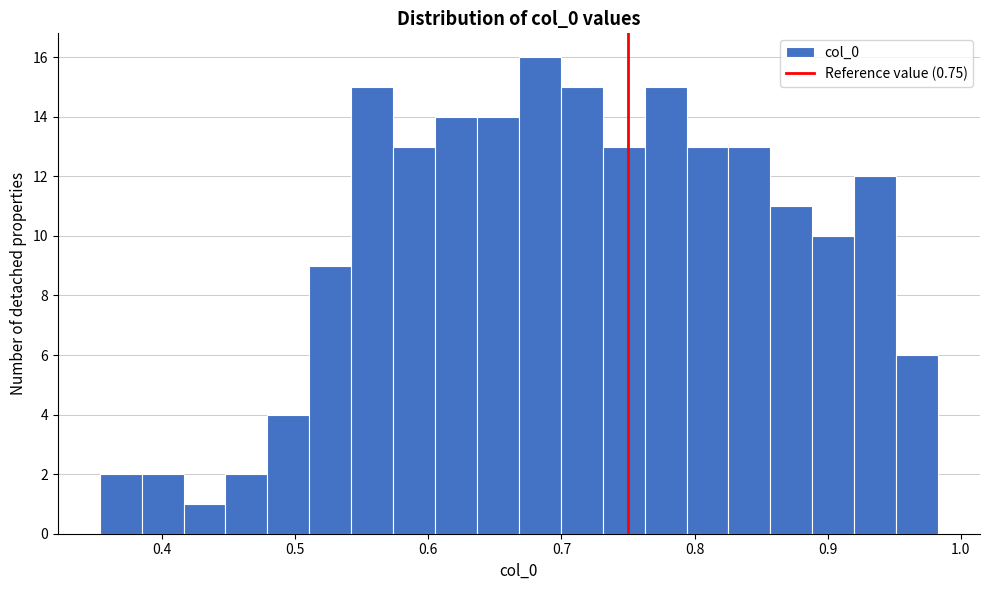

Read against the x-axis, roughly where is the centre of the tallest bar?

0.68